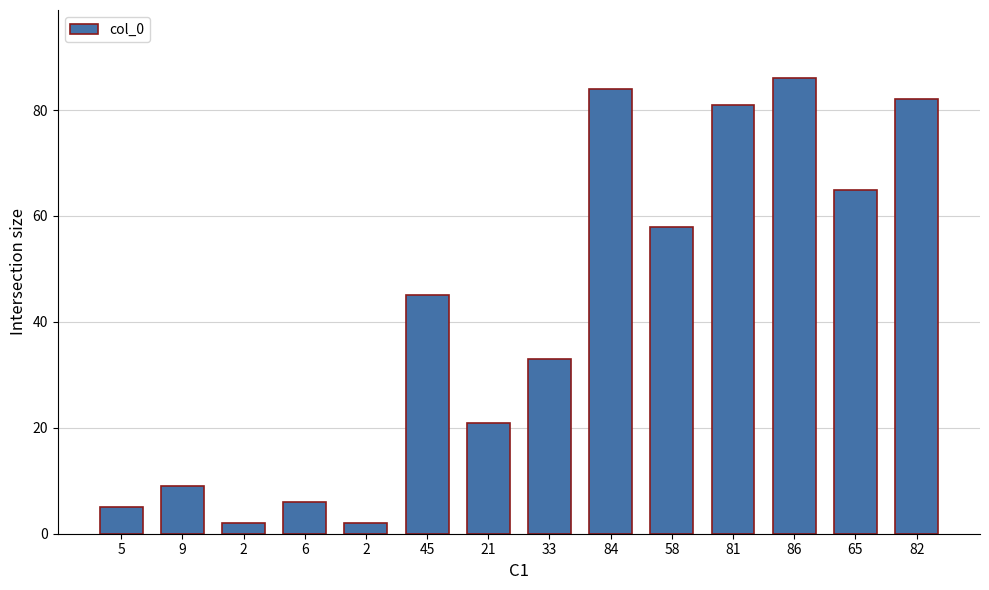

What is the change in value from 9 to 21?

+12